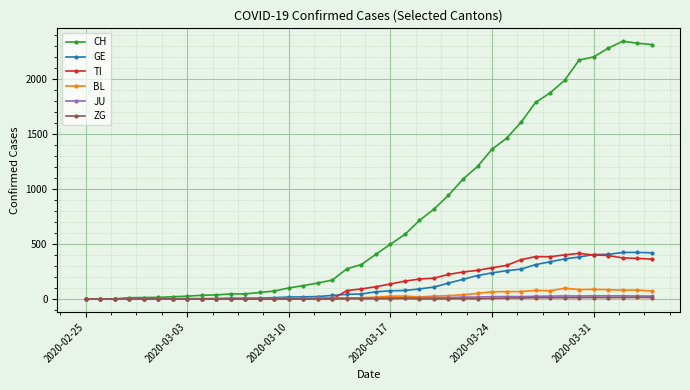

At how many categories does at least one series exceed 1292?

12